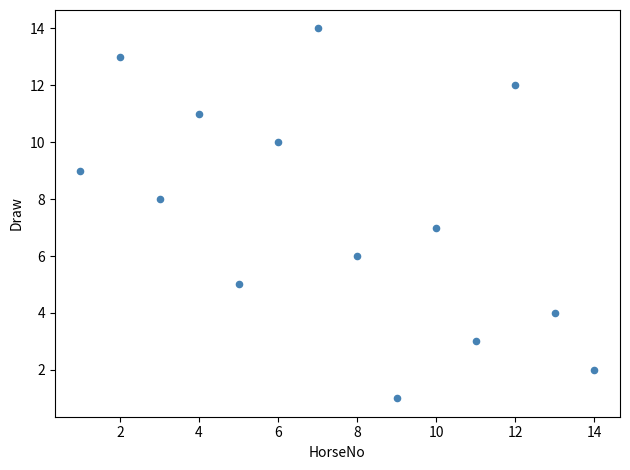

What is the range of Y values (max minus min)?

13